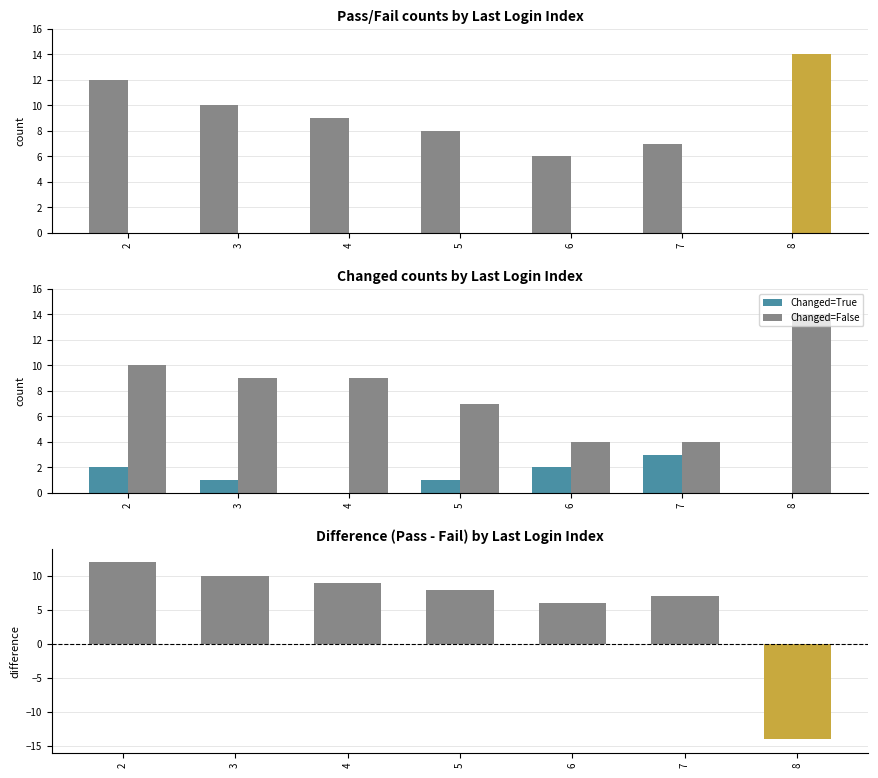

What is the spread (max minus min) of values at 6?

6